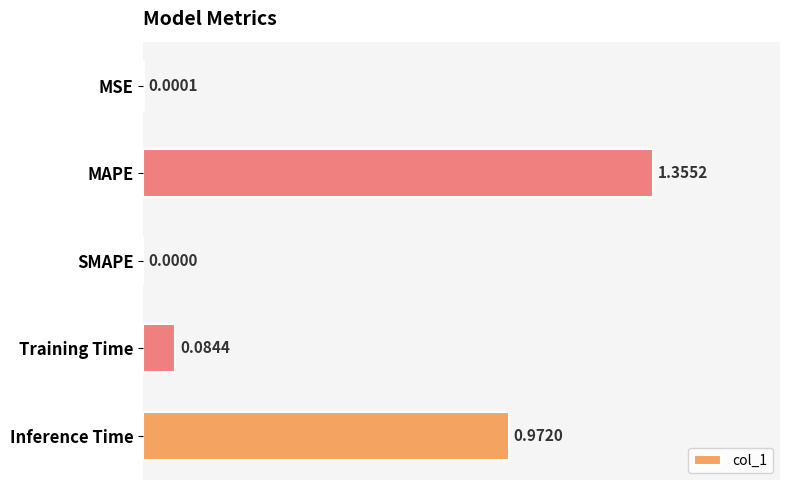

At which category does the chart reach its peak across all series?

MAPE